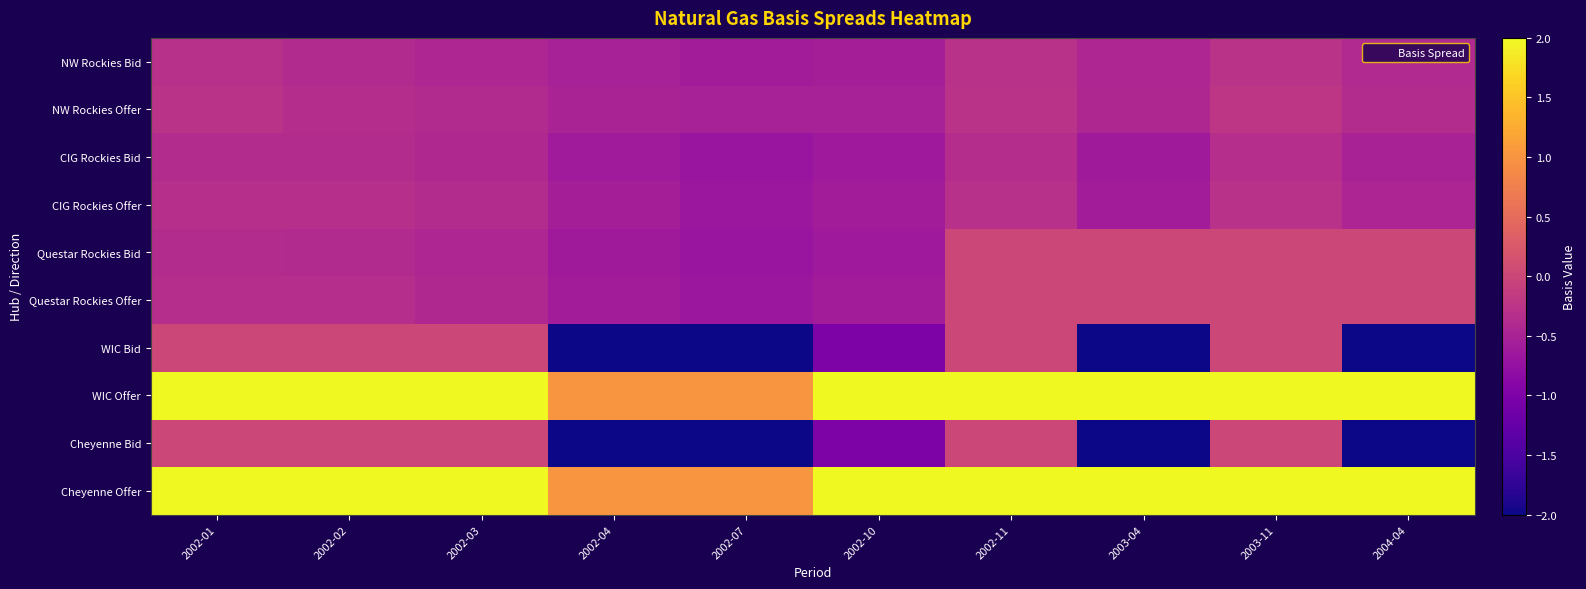

At which category is the sum across all series the highest?

2003-11